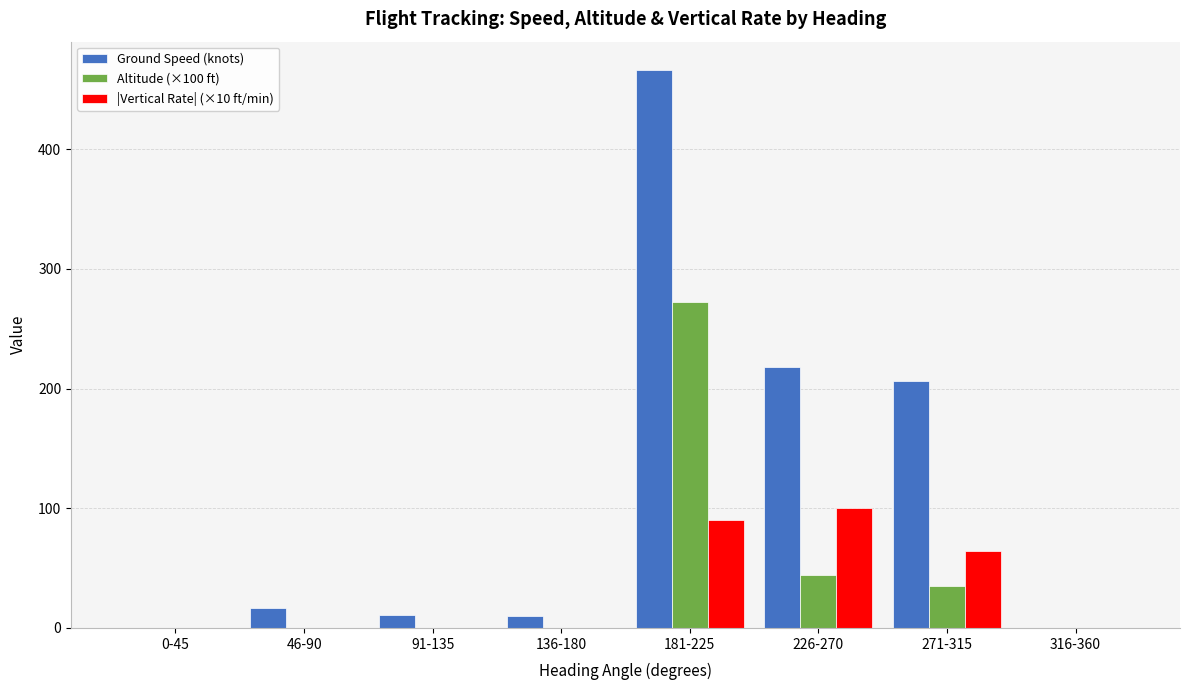

The value of Ground Speed (knots) at 316-360 is 161.4. True or false?

False